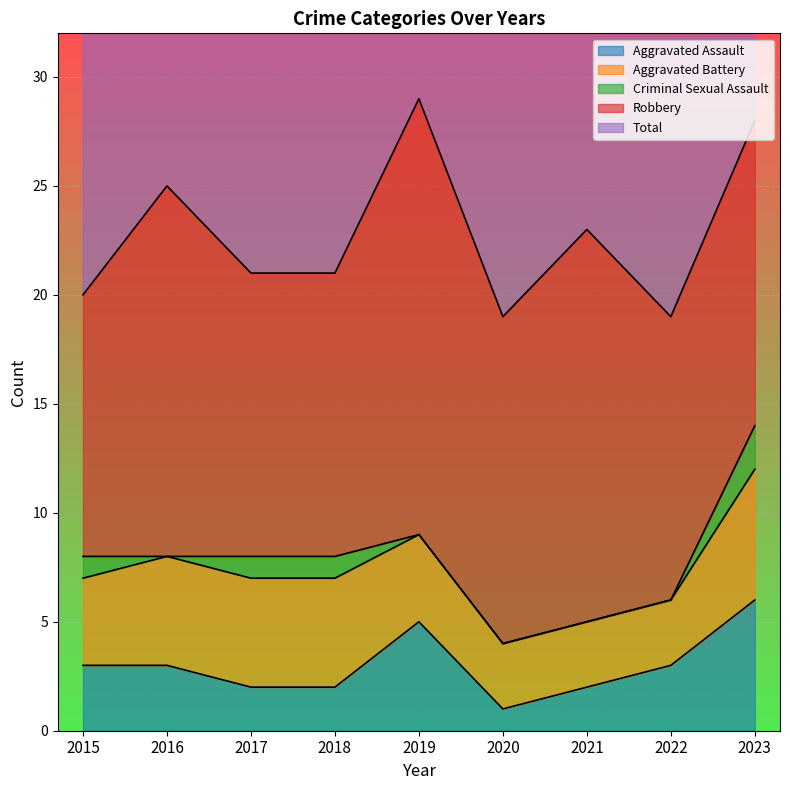

How many times do Aggravated Assault and Aggravated Battery cross each other?

2